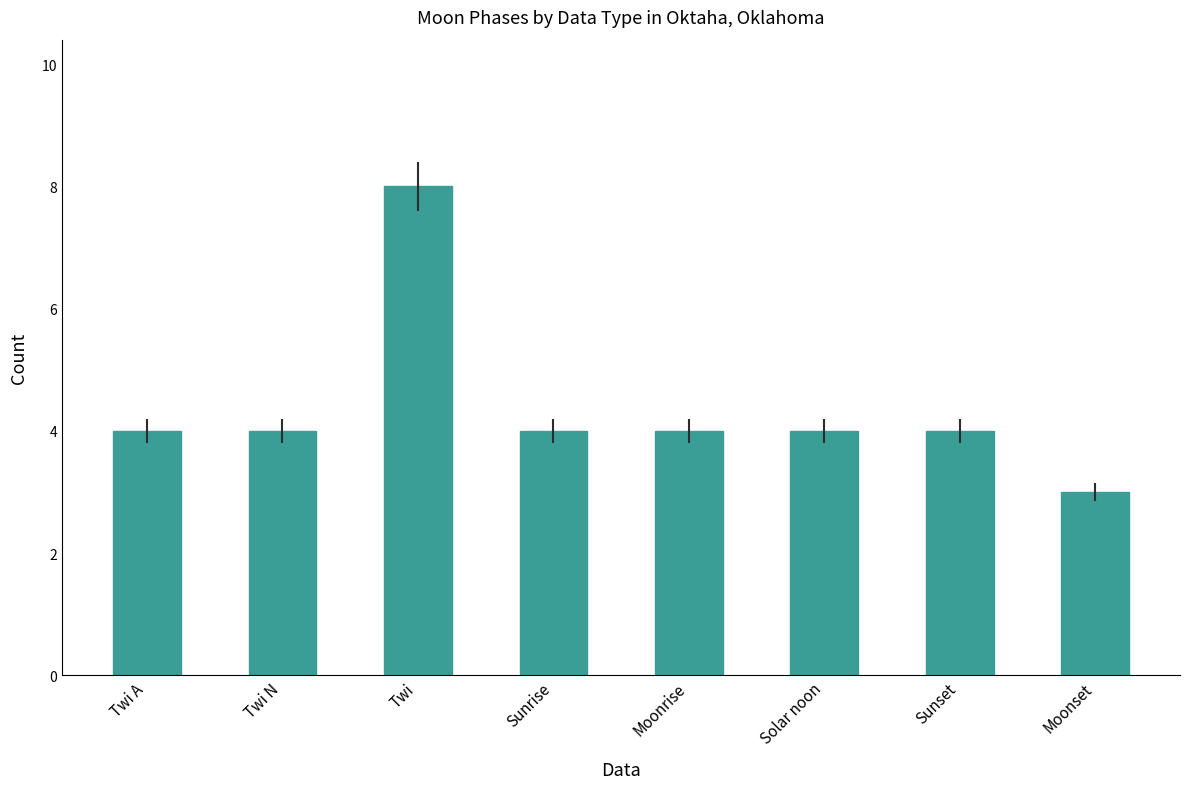

The chart shows a value of 4 at Twi. True or false?

False